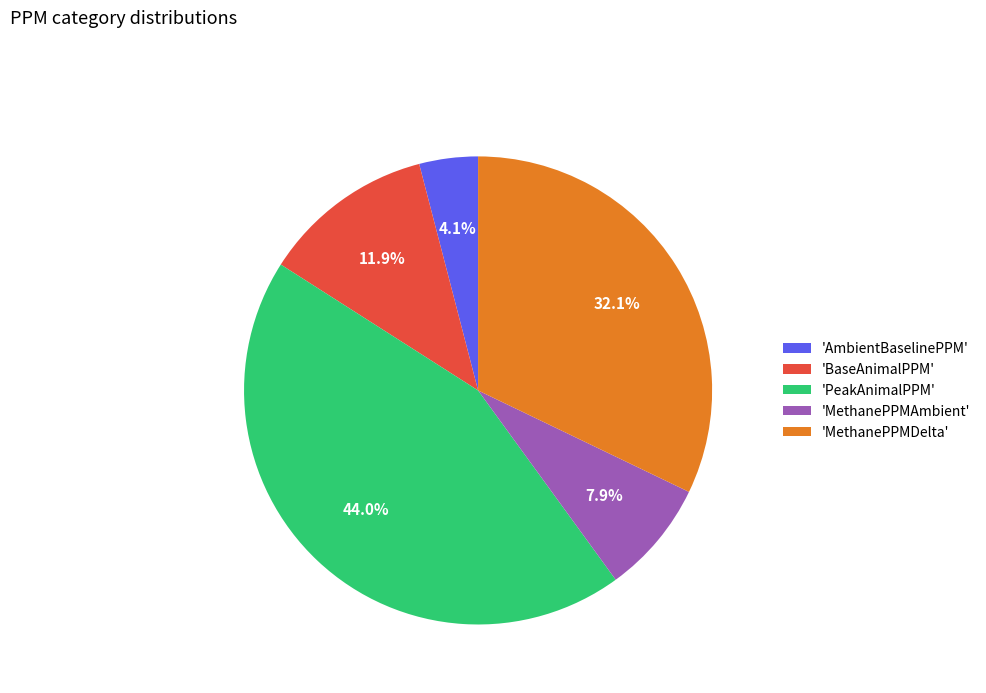

What is the smallest slice in the pie chart?

'AmbientBaselinePPM'